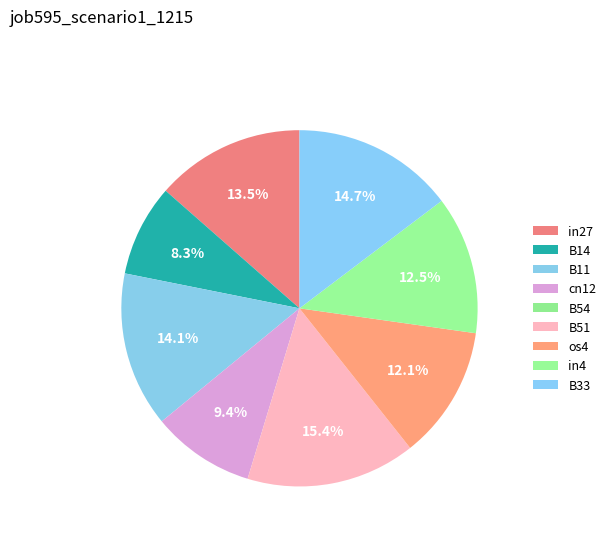

How many slices are in this pie chart?

9